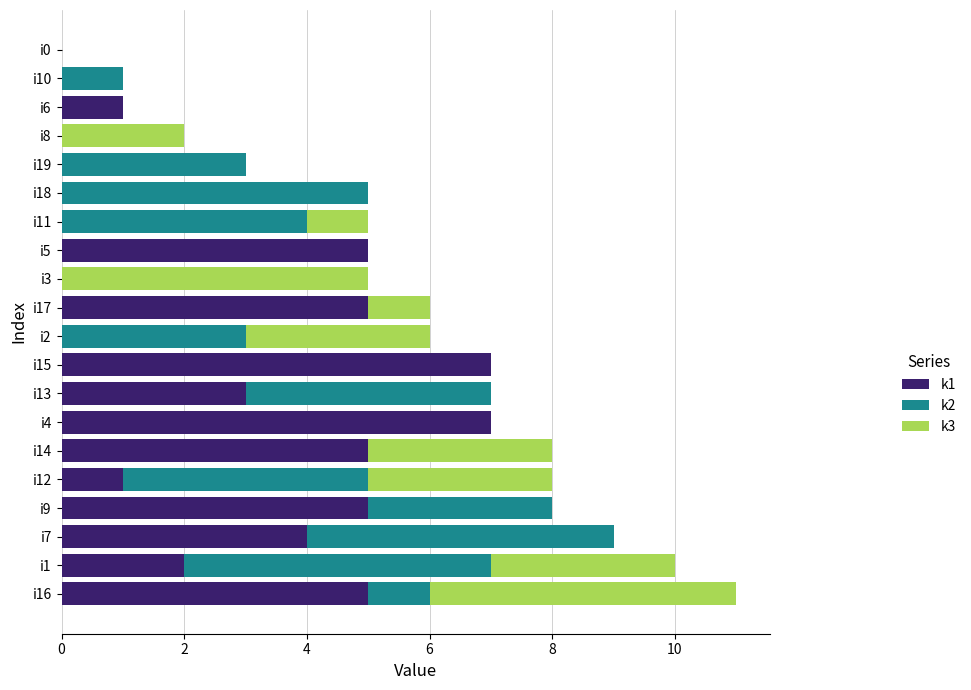

Is it true that k1 equals 0 at i18?

True